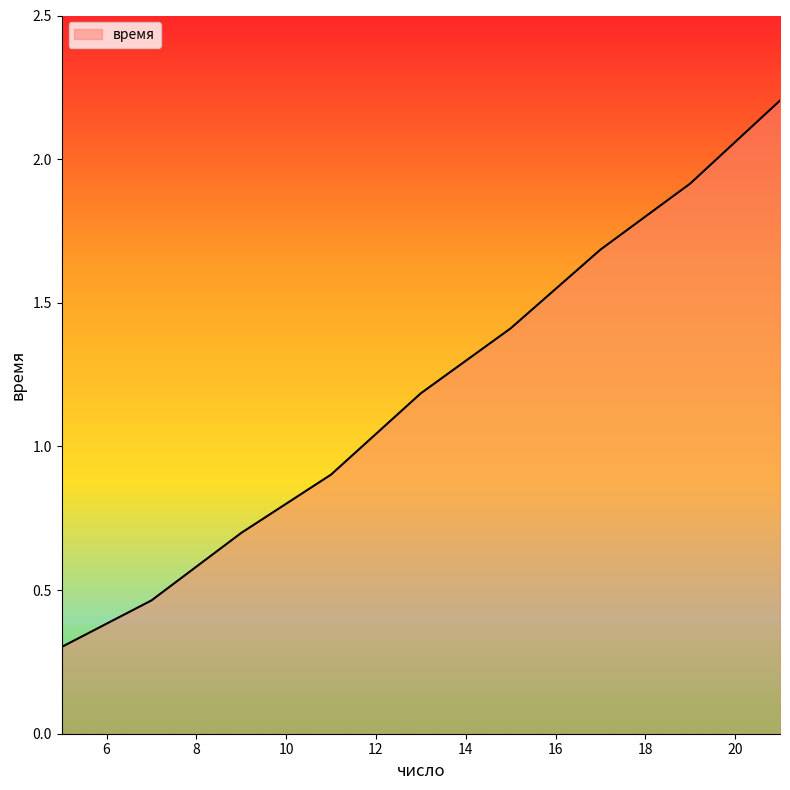

What is the difference between the maximum and minimum values?

1.9